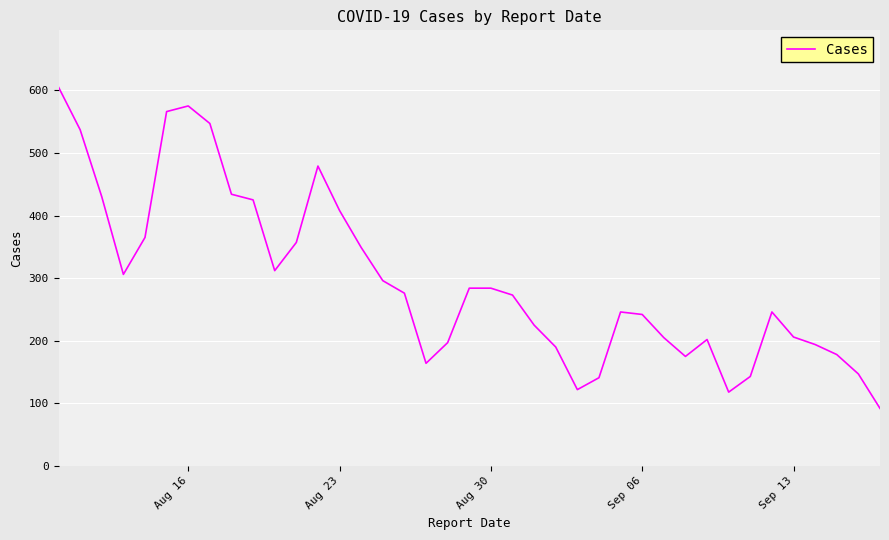

What is the difference between the maximum and minimum values?

513